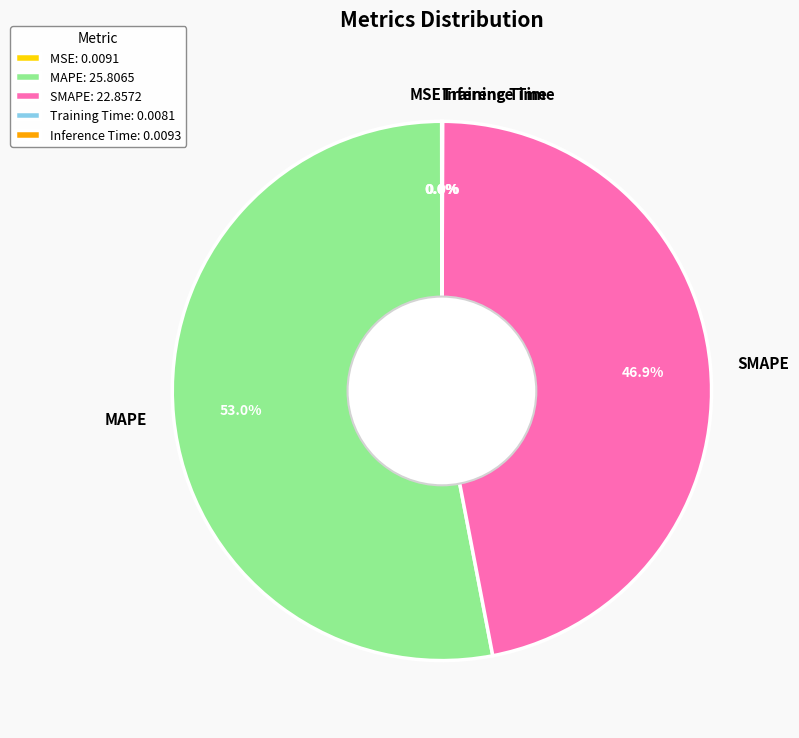

Is the sum of MAPE and SMAPE greater than half?

Yes